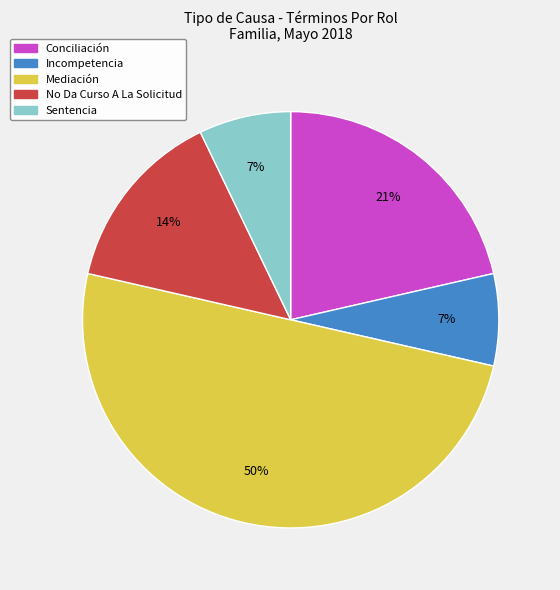

What is the largest slice in the pie chart?

Mediación